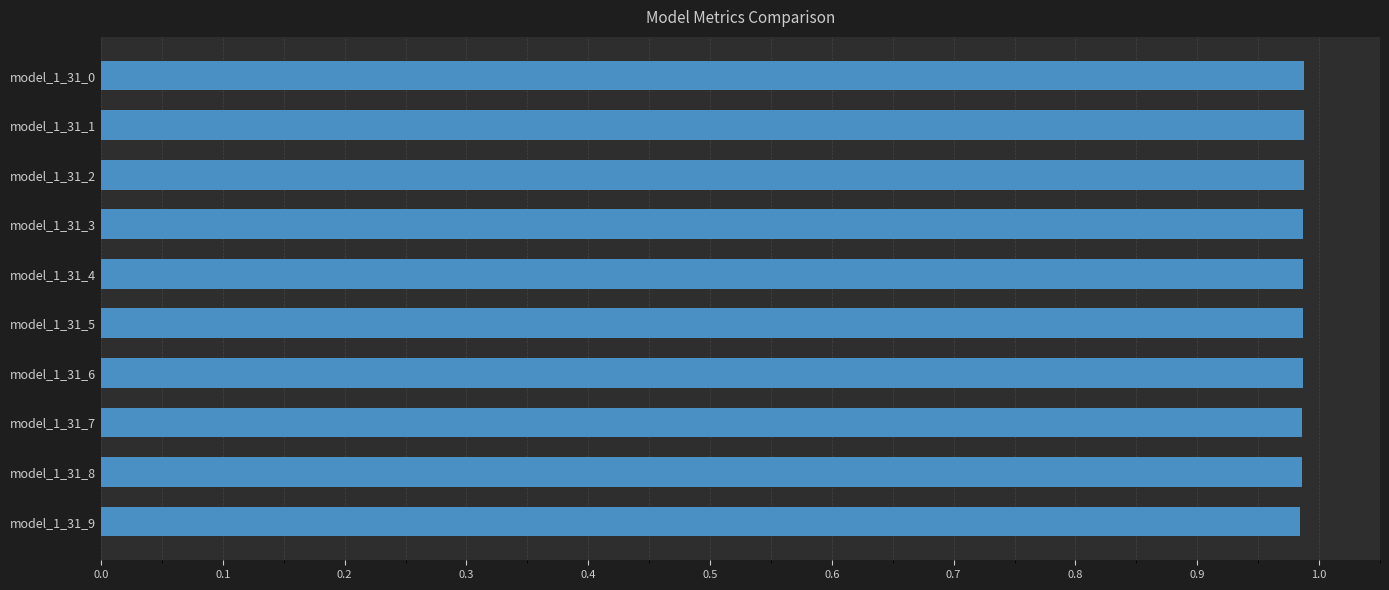

Count the values in the range 0 to 1.

10